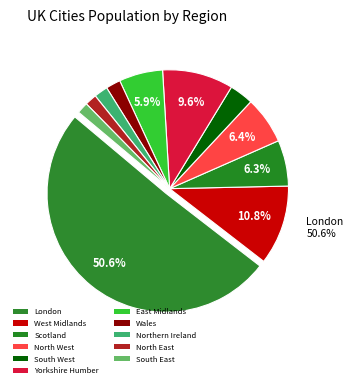

To the nearest percent, what is the combined percentage of West Midlands and Yorkshire Humber?

20%